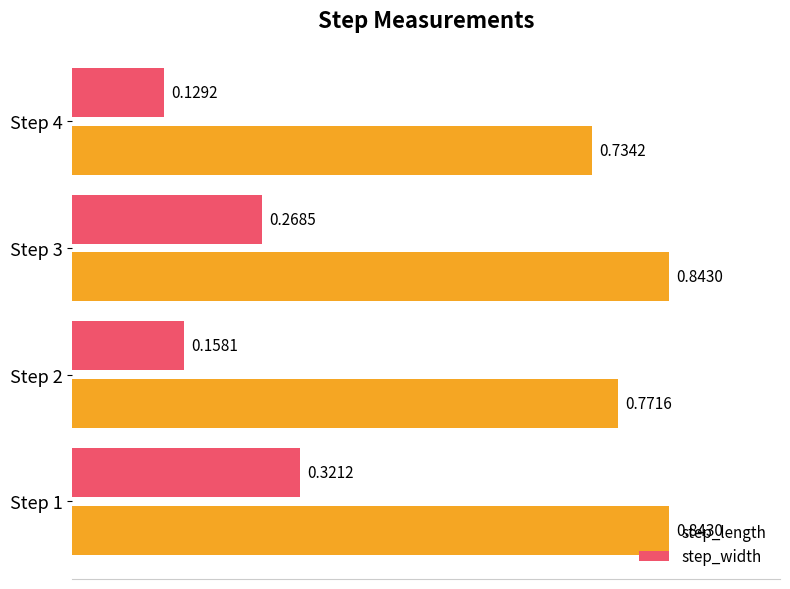

List the series in order of their overall mean, lowest first.

step_width, step_length